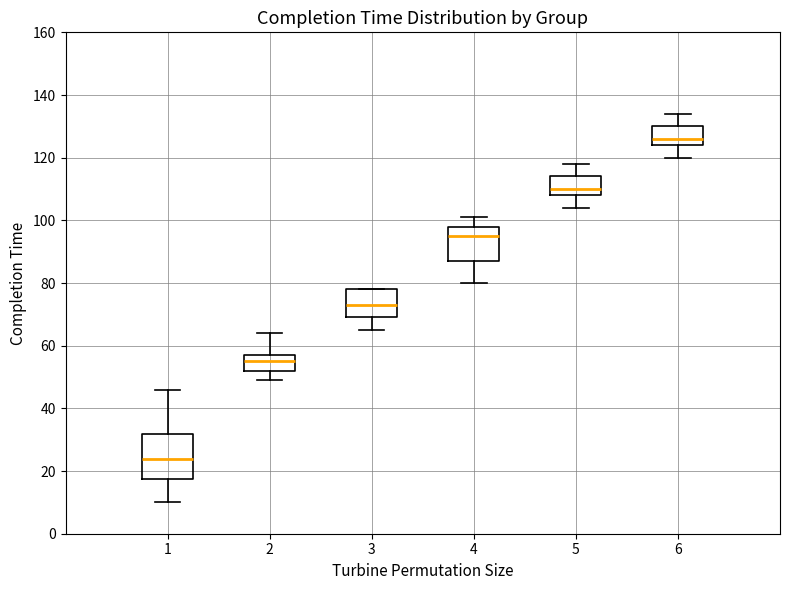

Reading left to right, read every box against the y-axis: the position of its median line, the range the box covers, and the ends of its whiskers. The values are not printed on the chart, so give them approximately, as read against the axis.

1: median 24, box 18 to 32, whiskers 10 to 46
2: median 56, box 52 to 58, whiskers 50 to 64
3: median 74, box 70 to 78, whiskers 66 to 78
4: median 96, box 88 to 98, whiskers 80 to 102
5: median 110, box 108 to 114, whiskers 104 to 118
6: median 126, box 124 to 130, whiskers 120 to 134